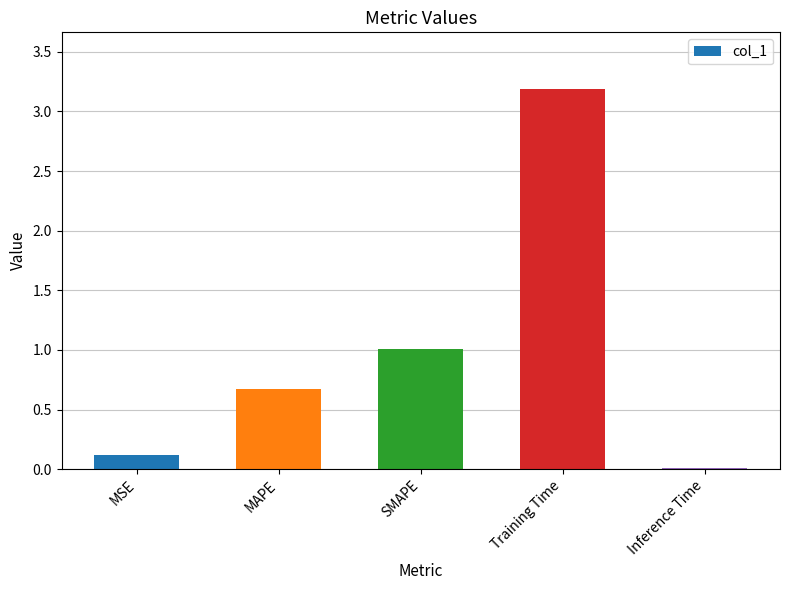

How many distinct data groups are displayed?

1